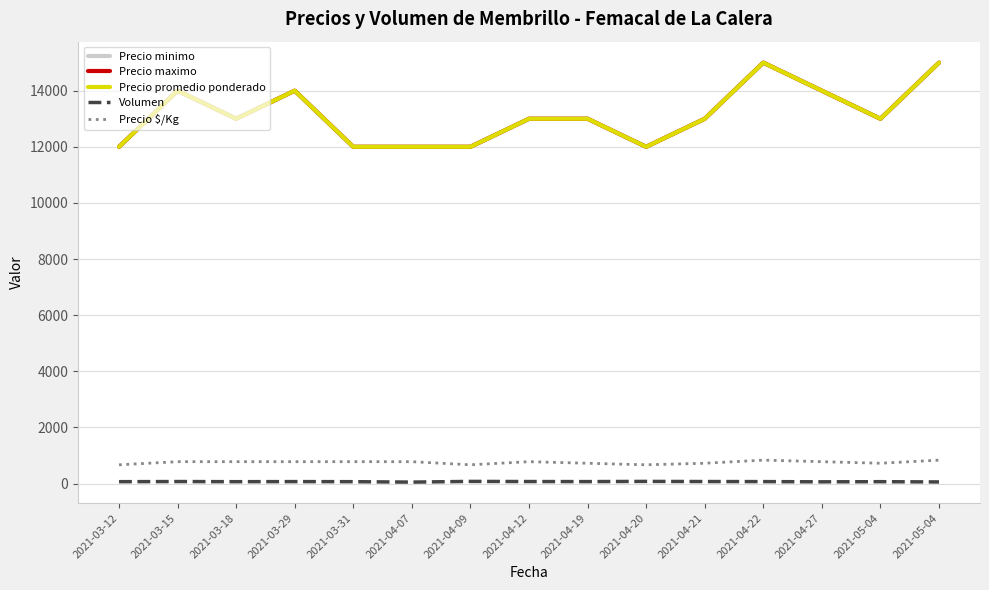

Does the chart have visible grid lines?

Yes